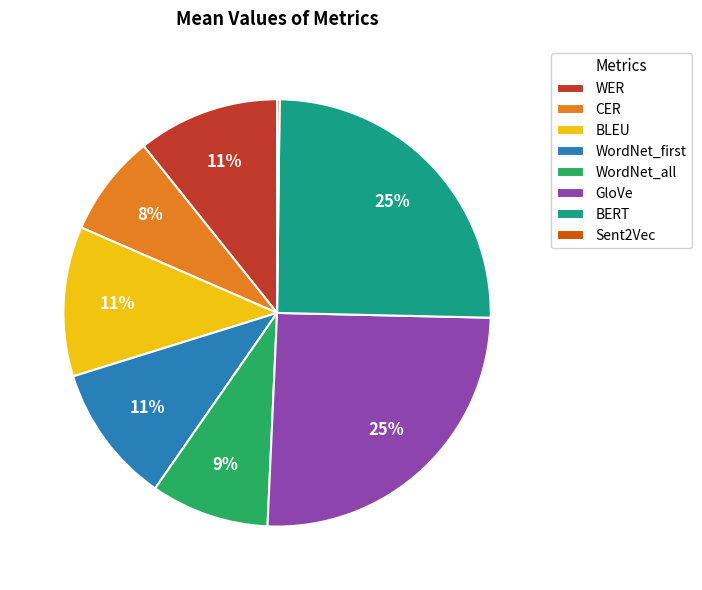

Between WordNet_first and GloVe, which is larger?

GloVe